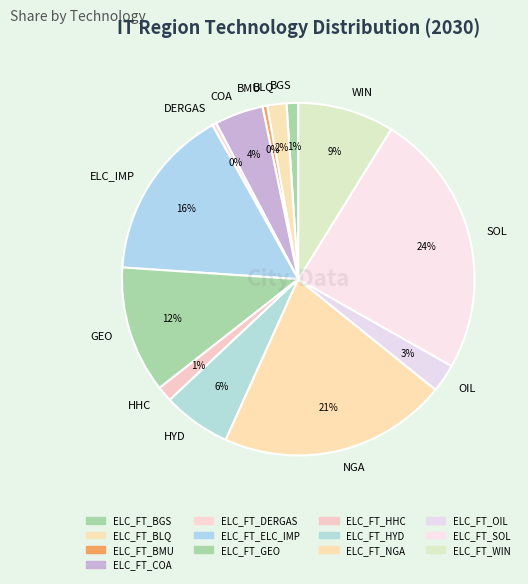

What is the ratio of the value at HHC to the value at DERGAS?

3.7